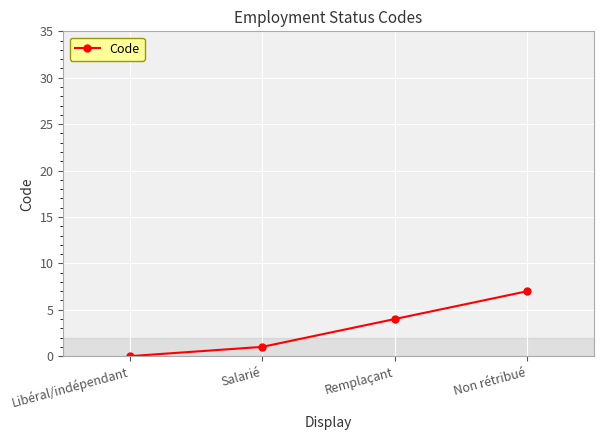

Where is the data nearest to the value 3?

Remplaçant